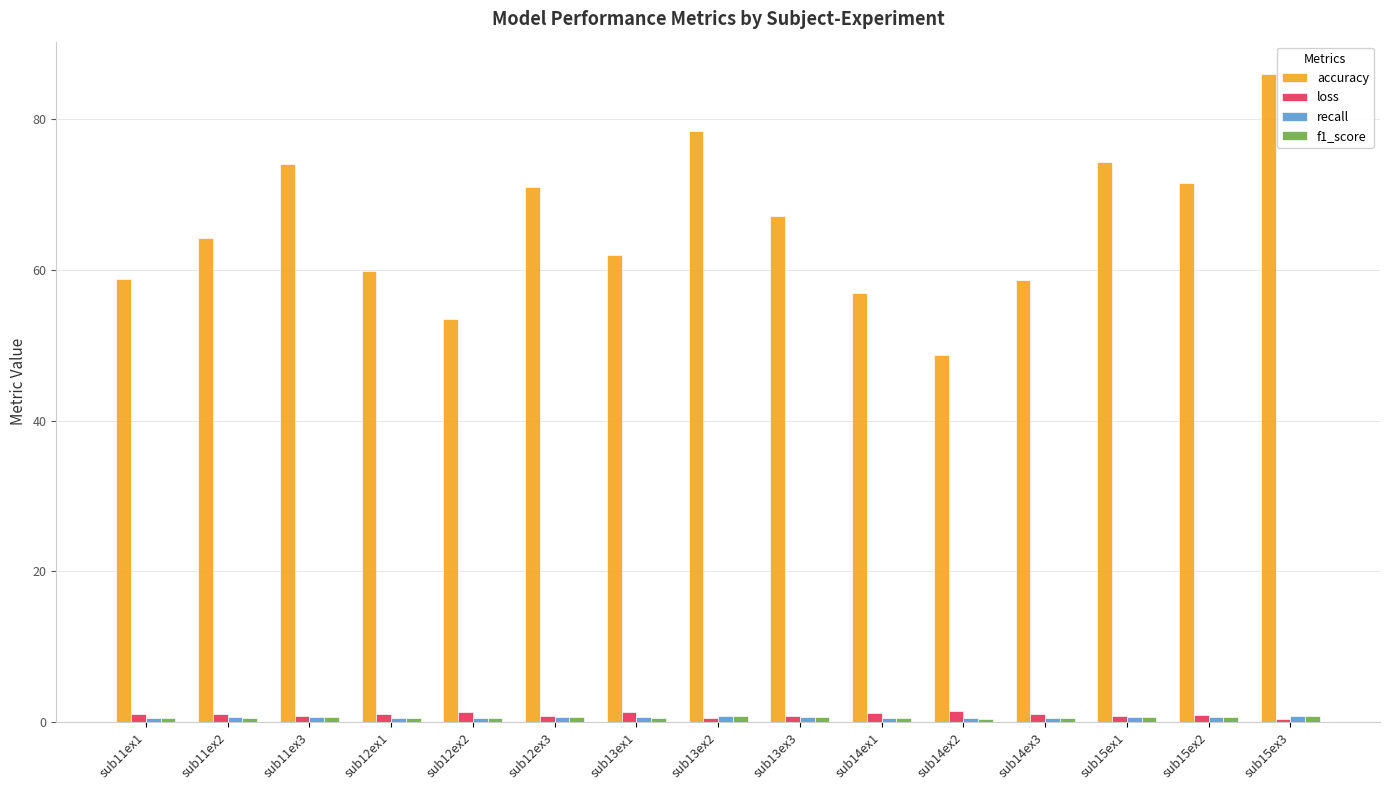

What is the value of the loss bar at the 4th from the left?

1.1